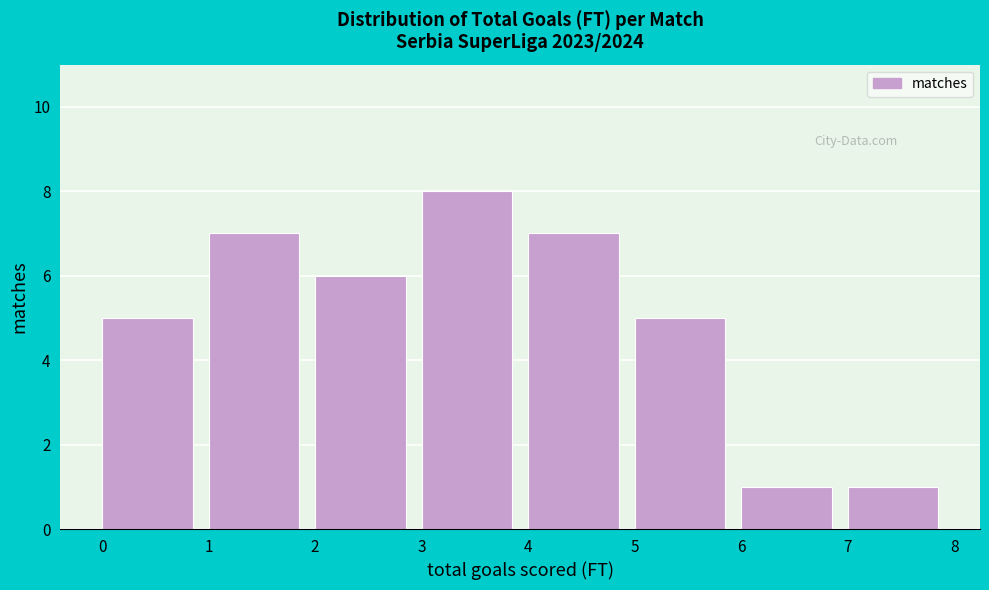

Reading left to right, transcribe this chart: for each bar, give the range it covers on the x-axis and its height. The values are not printed on the chart, so give them approximately, as read against the axis.

0 to 1: 5
1 to 2: 7
2 to 3: 6
3 to 4: 8
4 to 5: 7
5 to 6: 5
6 to 7: 1
7 to 8: 1